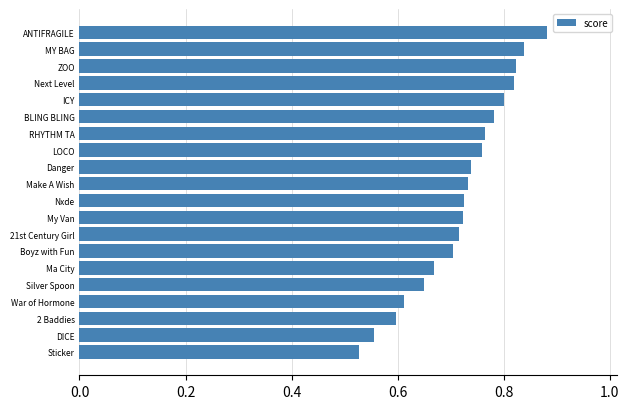

What is the difference between the second highest and minimum values?

0.3